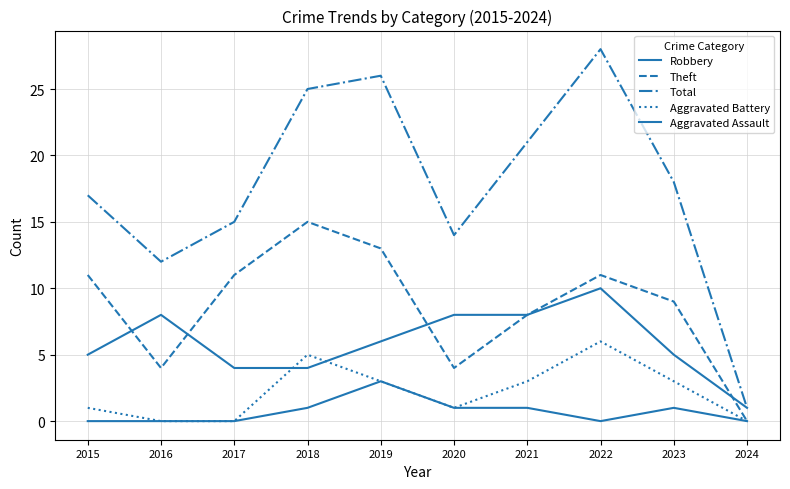

Does the chart display data point markers on the line(s)?

No